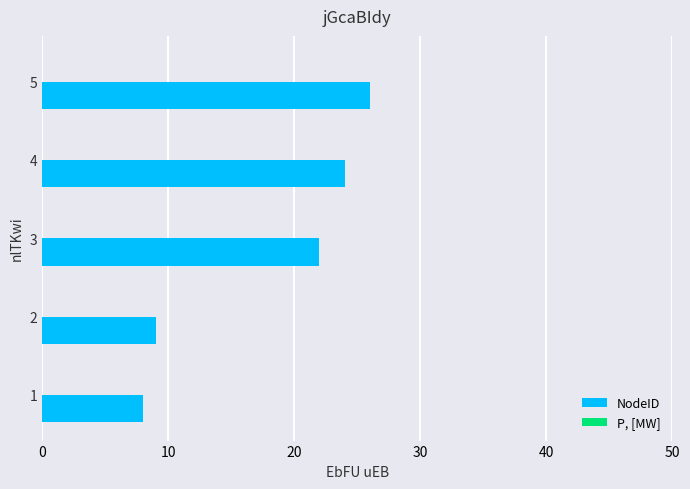

Reading top to bottom, transcribe all the data shown in this chart.

5=26	4=24	3=22	2=9	1=8